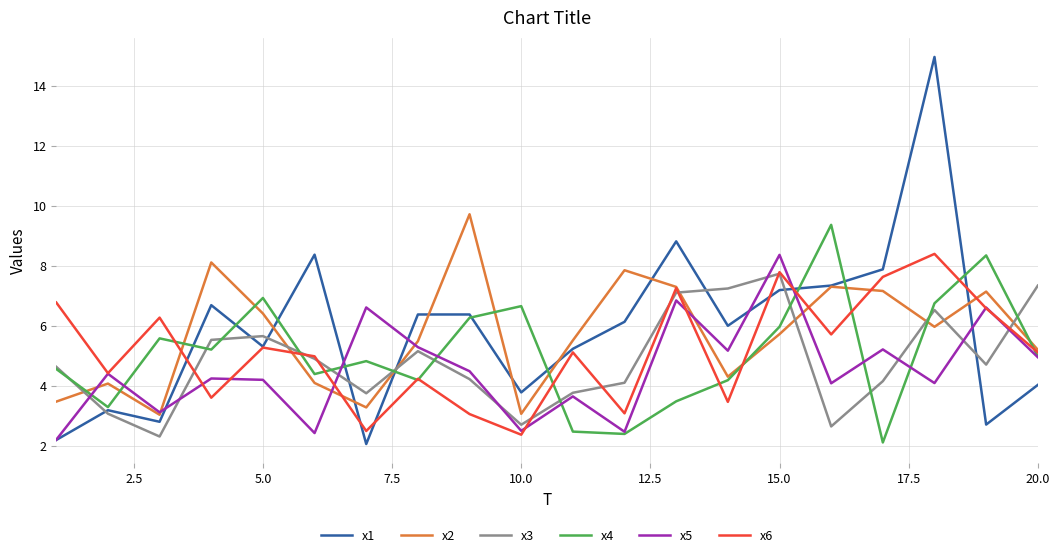

How many interior local valleys does the x6 series have?

7